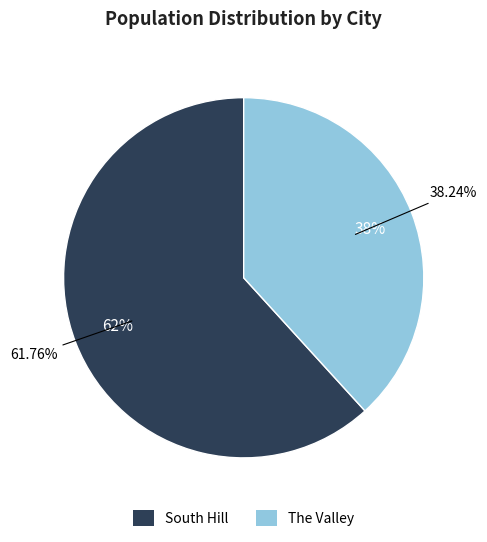

Is it true that South Hill is 62% of the pie?

True